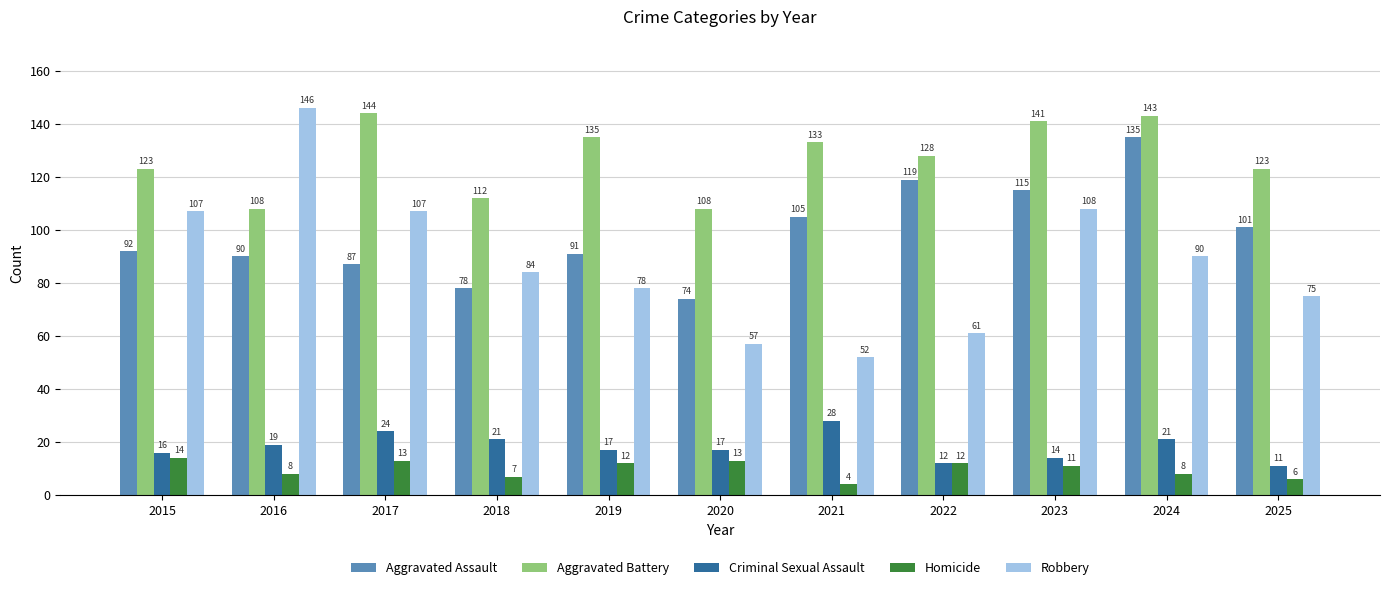

What is the highest value of the Homicide series?

14